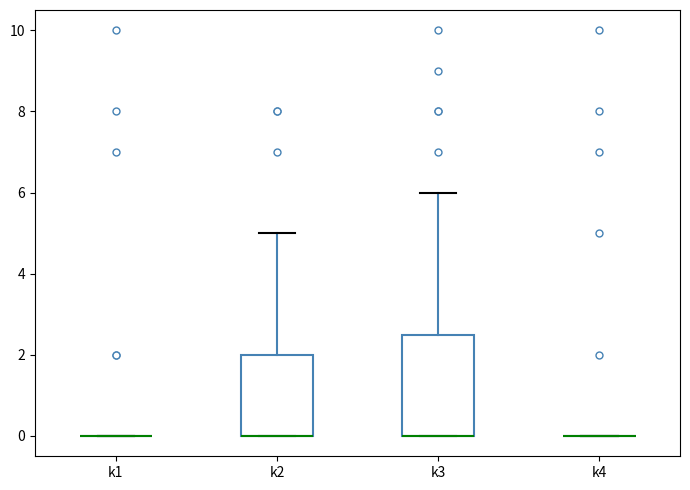

Reading left to right, read every box against the y-axis: the position of its median line, the range the box covers, and the ends of its whiskers. The values are not printed on the chart, so give them approximately, as read against the axis.

k1: box collapsed to a line at 0.0, whiskers 0.0 to 0.0
k2: median 0.0 (drawn on the box's lower edge), box 0.0 to 2.0, whiskers 0.0 to 5.0
k3: median 0.0 (drawn on the box's lower edge), box 0.0 to 2.6, whiskers 0.0 to 6.0
k4: box collapsed to a line at 0.0, whiskers 0.0 to 0.0